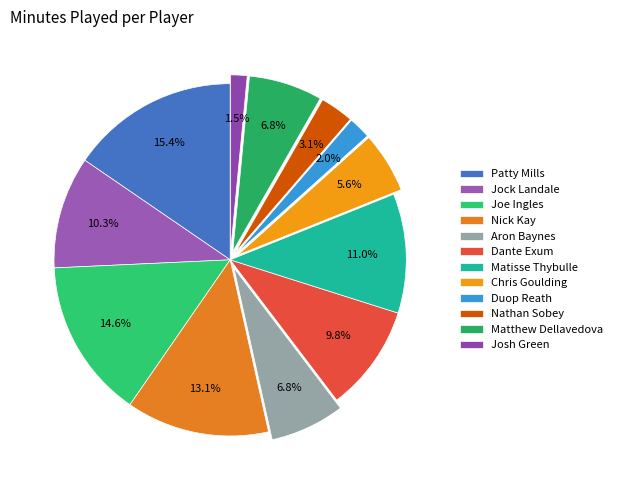

What is the change in value from Dante Exum to Josh Green?

-17.5